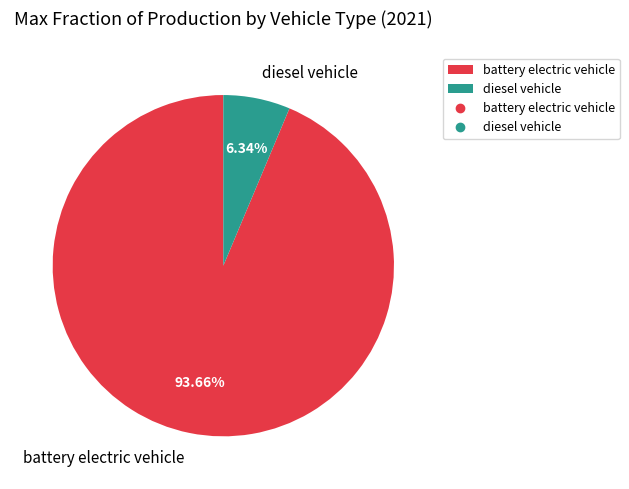

Is the sum of battery electric vehicle and diesel vehicle greater than half?

Yes